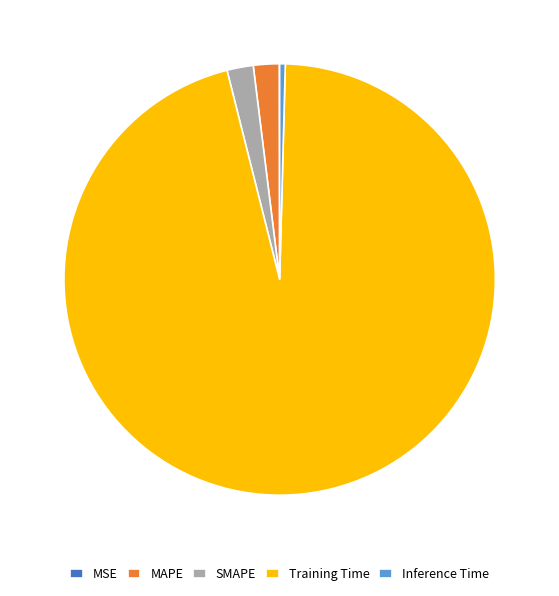

Which slice is the largest?

Training Time